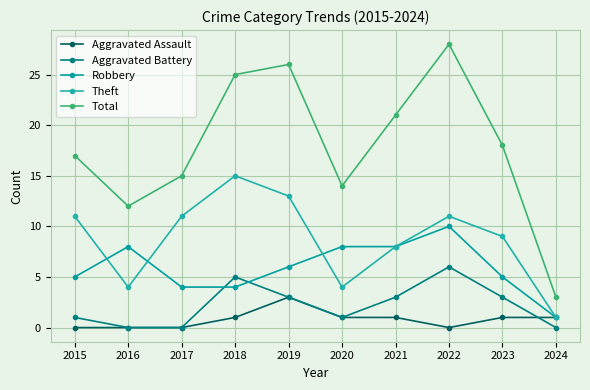

Reading left to right, extract all data points from this chart.

Aggravated Assault: 2015=0	2016=0	2017=0	2018=1	2019=3	2020=1	2021=1	2022=0	2023=1	2024=1
Aggravated Battery: 2015=1	2016=0	2017=0	2018=5	2019=3	2020=1	2021=3	2022=6	2023=3	2024=0
Robbery: 2015=5	2016=8	2017=4	2018=4	2019=6	2020=8	2021=8	2022=10	2023=5	2024=1
Theft: 2015=11	2016=4	2017=11	2018=15	2019=13	2020=4	2021=8	2022=11	2023=9	2024=1
Total: 2015=17	2016=12	2017=15	2018=25	2019=26	2020=14	2021=21	2022=28	2023=18	2024=3